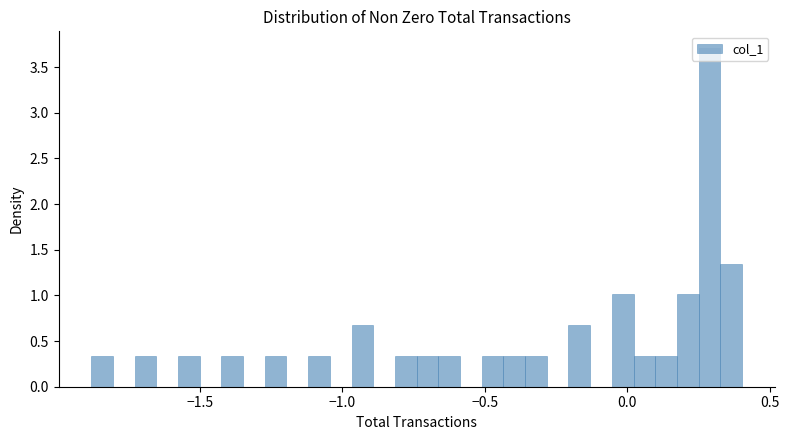

Around what value on the x-axis is the tallest bar? Give the approximate position of its centre, as read against the axis.

0.30